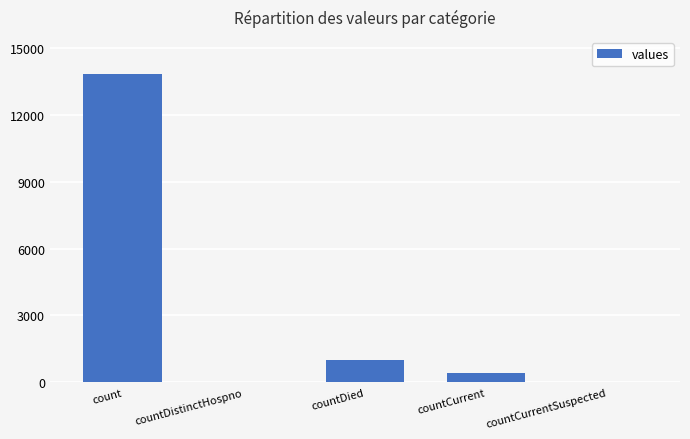

Reading right to left, transcribe all the data shown in this chart.

countCurrentSuspected=0	countCurrent=404	countDied=985	countDistinctHospno=0	count=13833